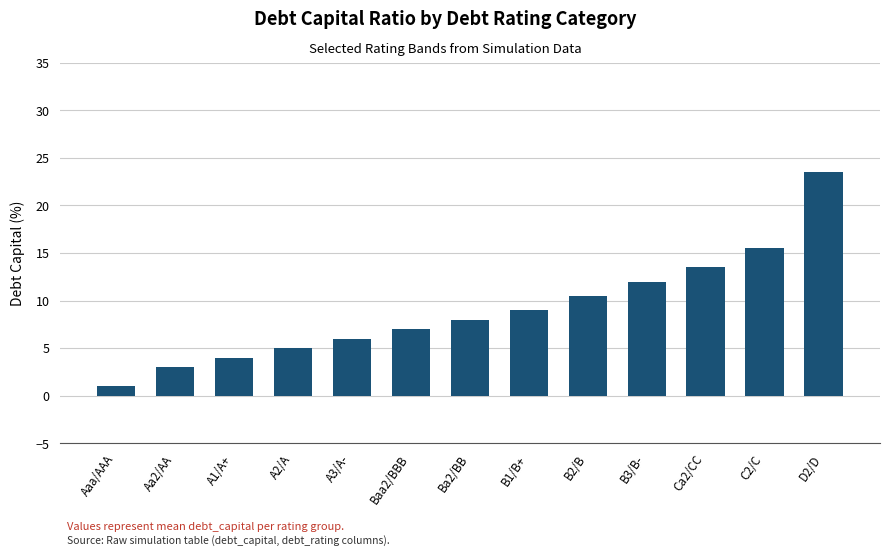

Between D2/D and A3/A-, which is larger?

D2/D